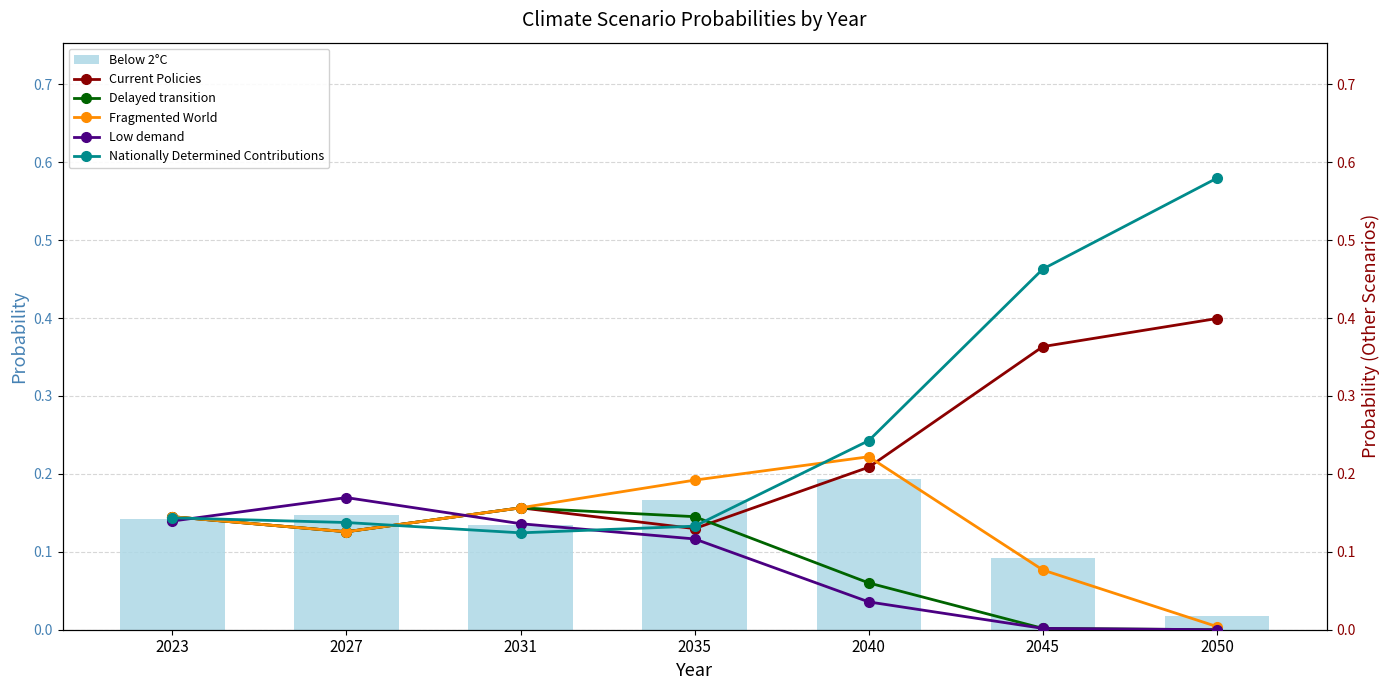

Between 2050 and 2045, which is larger?

2045